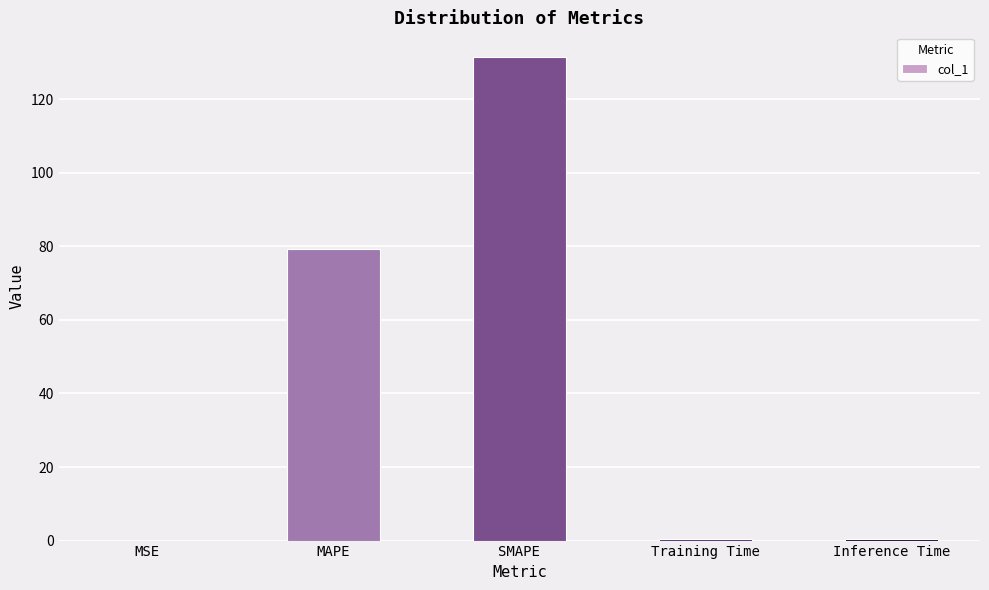

What is the maximum value shown in the chart?

131.6